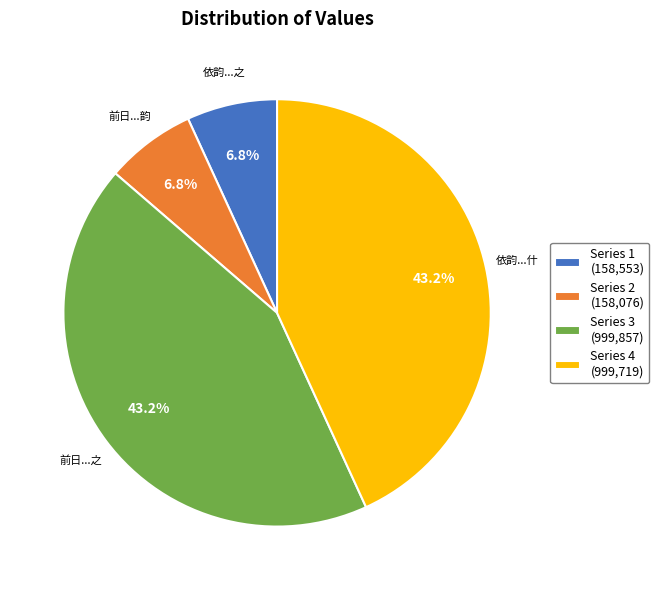

Approximately how many times larger is the value at Series 4 (999,719) compared to Series 3 (999,857)?

1.0